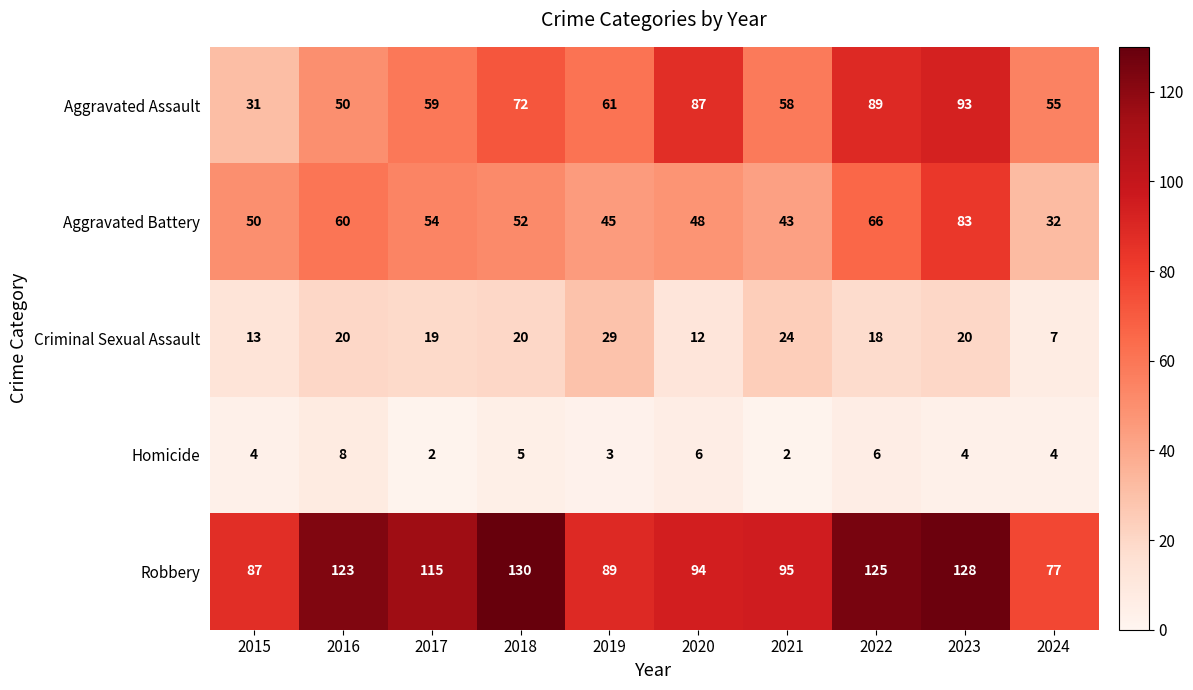

Which series has the widest spread of values?

Aggravated Assault